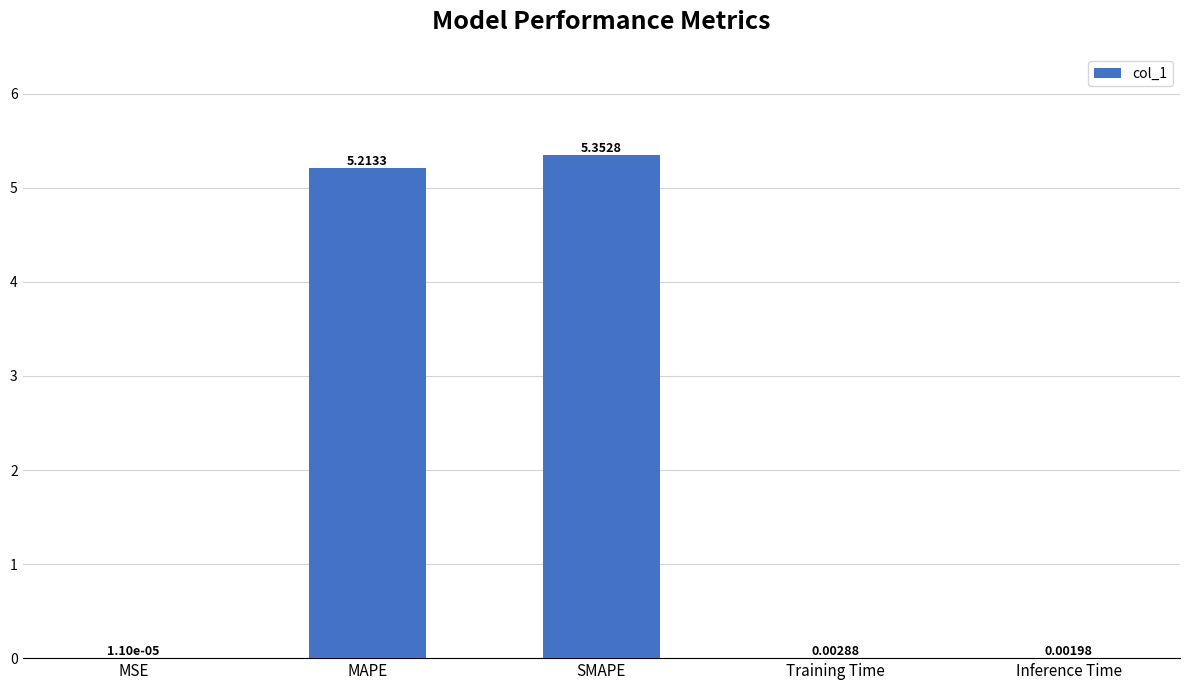

What is the average value?

2.1